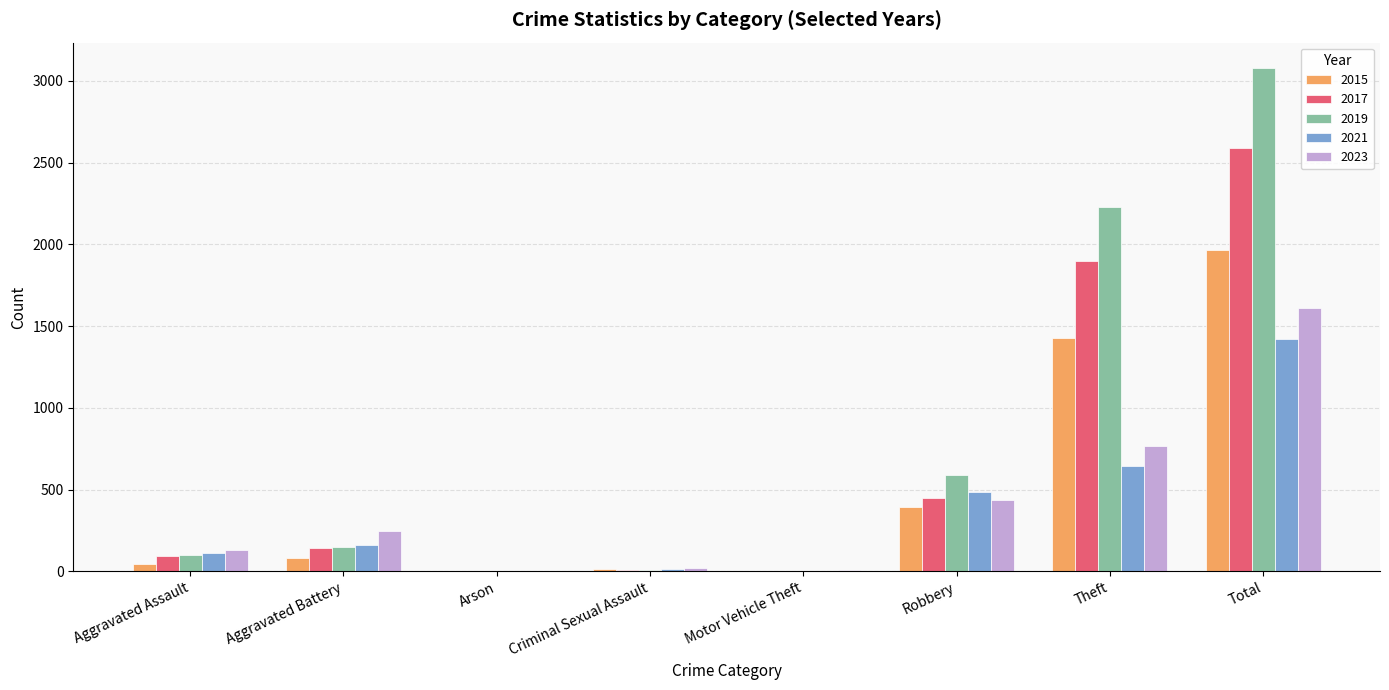

Count the number of data series in this chart.

5